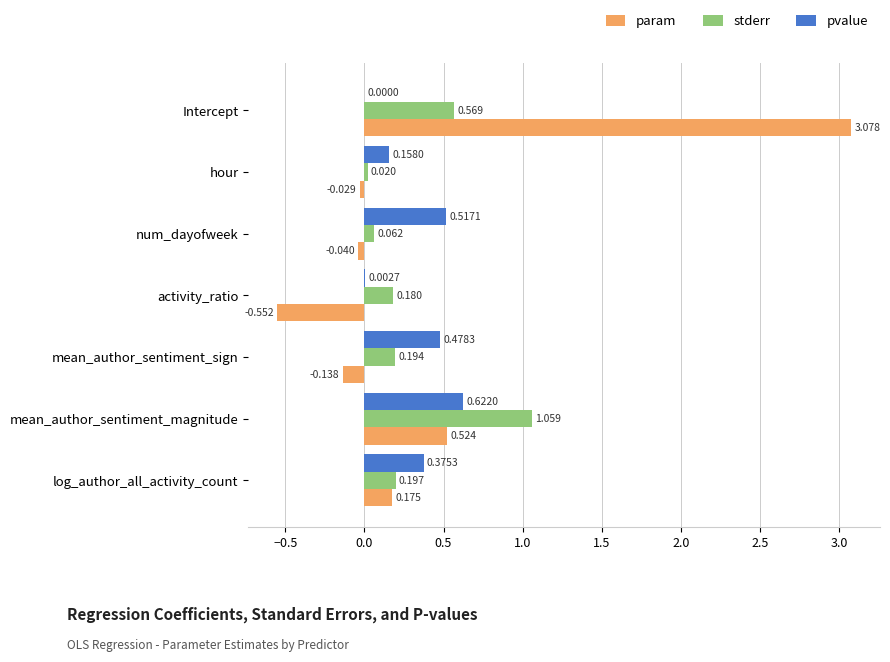

Is the value of stderr at num_dayofweek greater than the value of pvalue at hour?

No